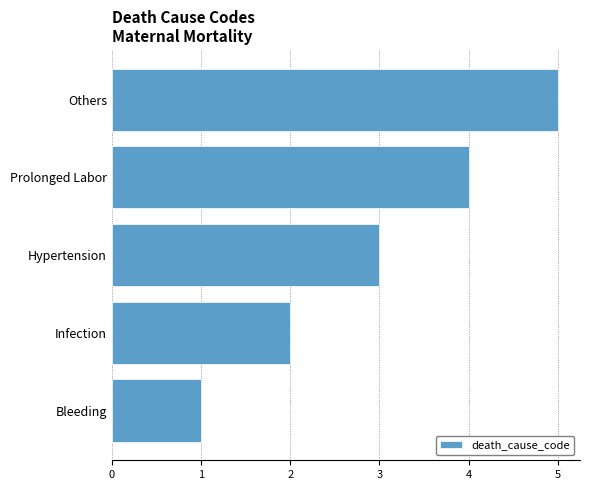

List the labels in order of value, smallest first.

Bleeding, Infection, Hypertension, Prolonged Labor, Others